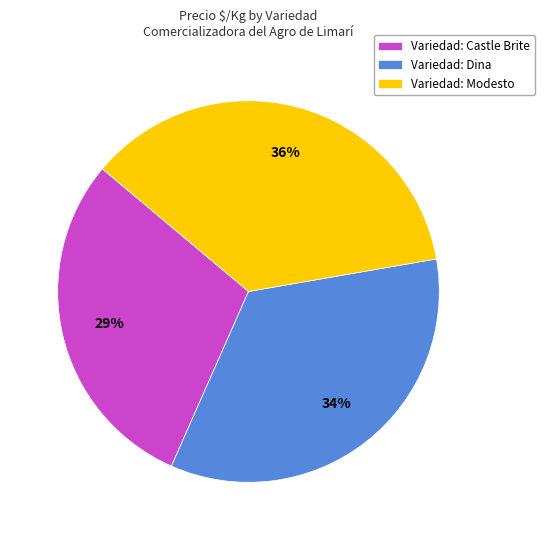

To the nearest percent, what is the difference between the largest and smallest slice percentages?

7%